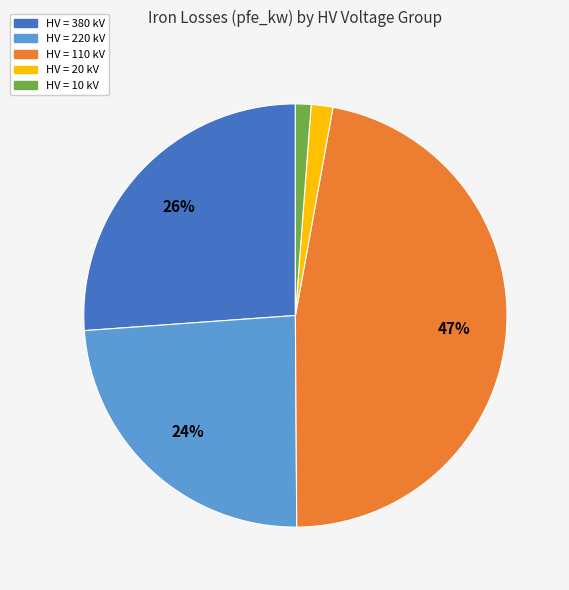

To the nearest percent, what is the average slice percentage?

20%